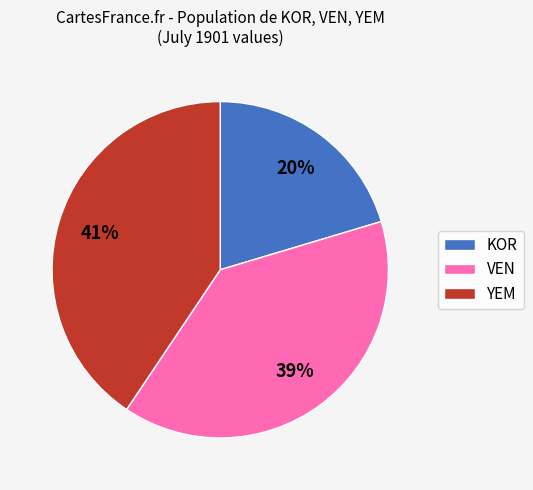

What is the largest slice in the pie chart?

YEM